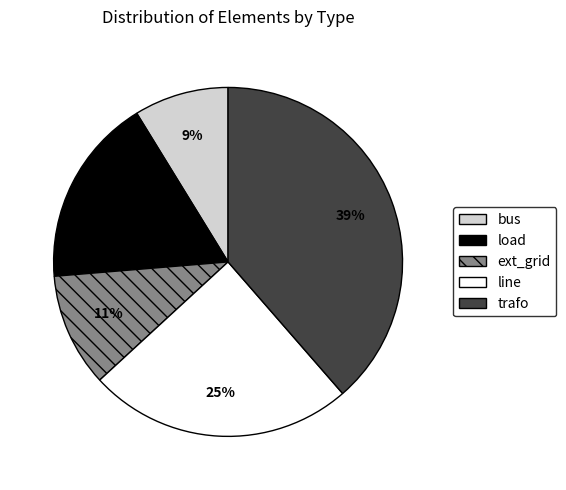

To the nearest percent, what portion does line represent?

25%